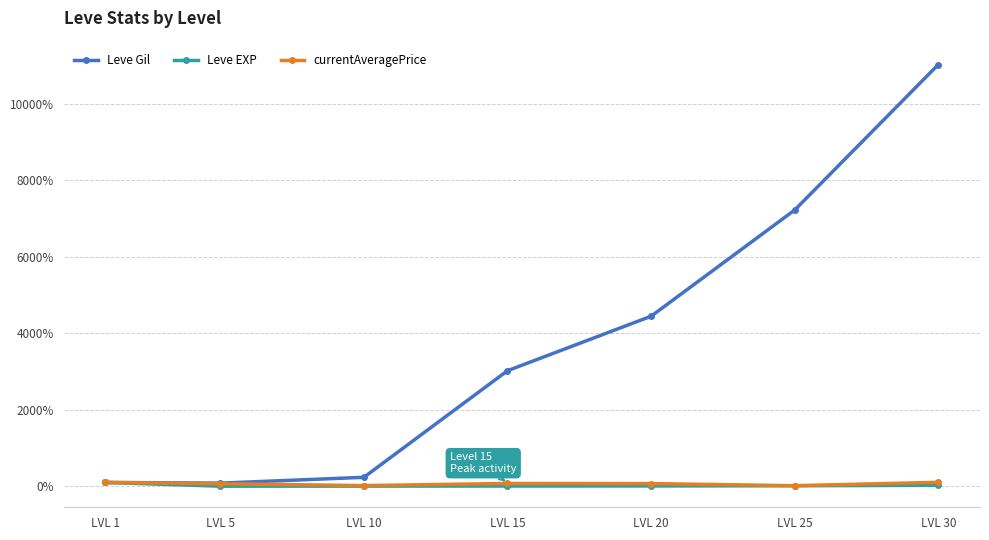

Does the chart have visible grid lines?

Yes